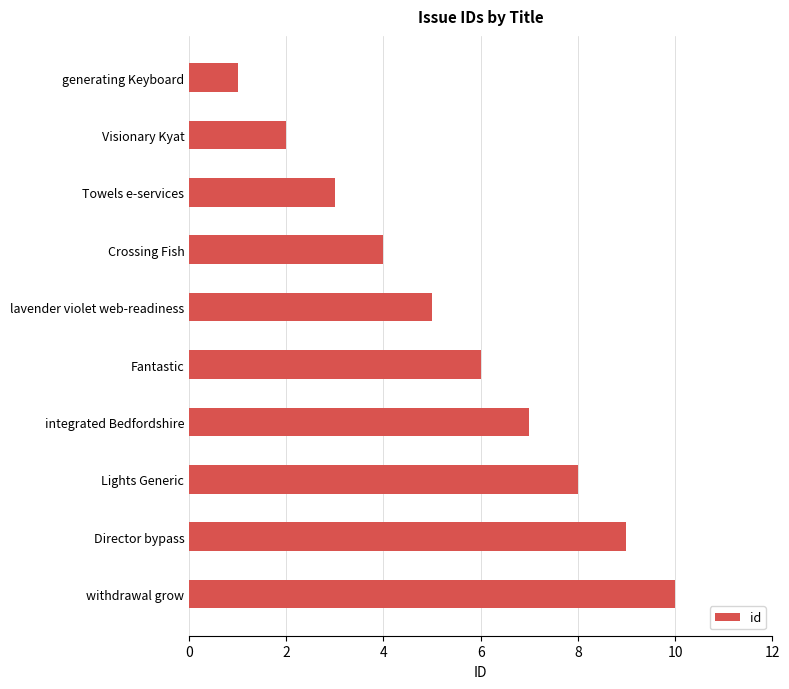

How many distinct data groups are displayed?

1